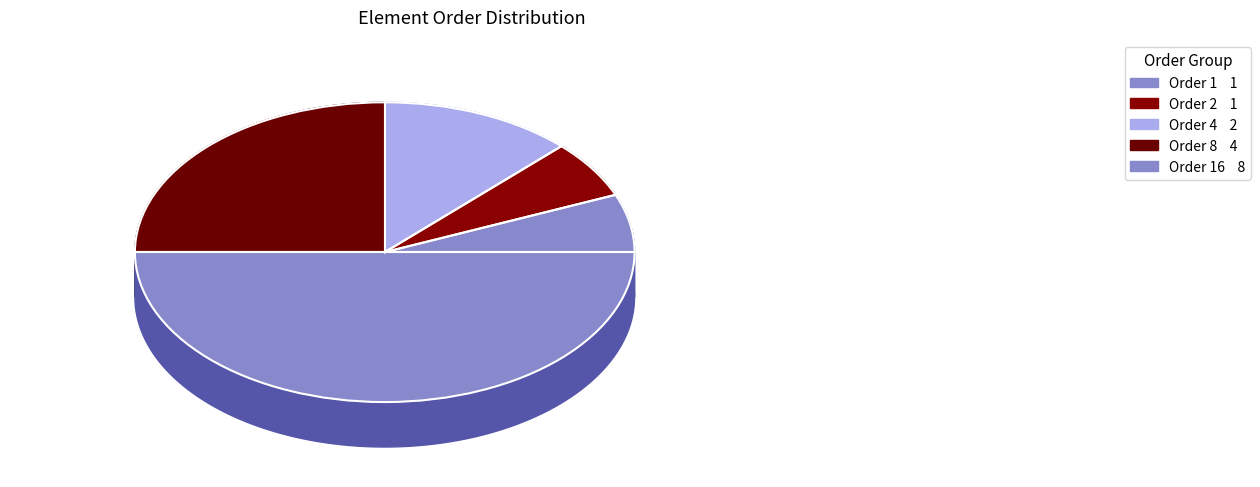

Which slice is the smallest?

1